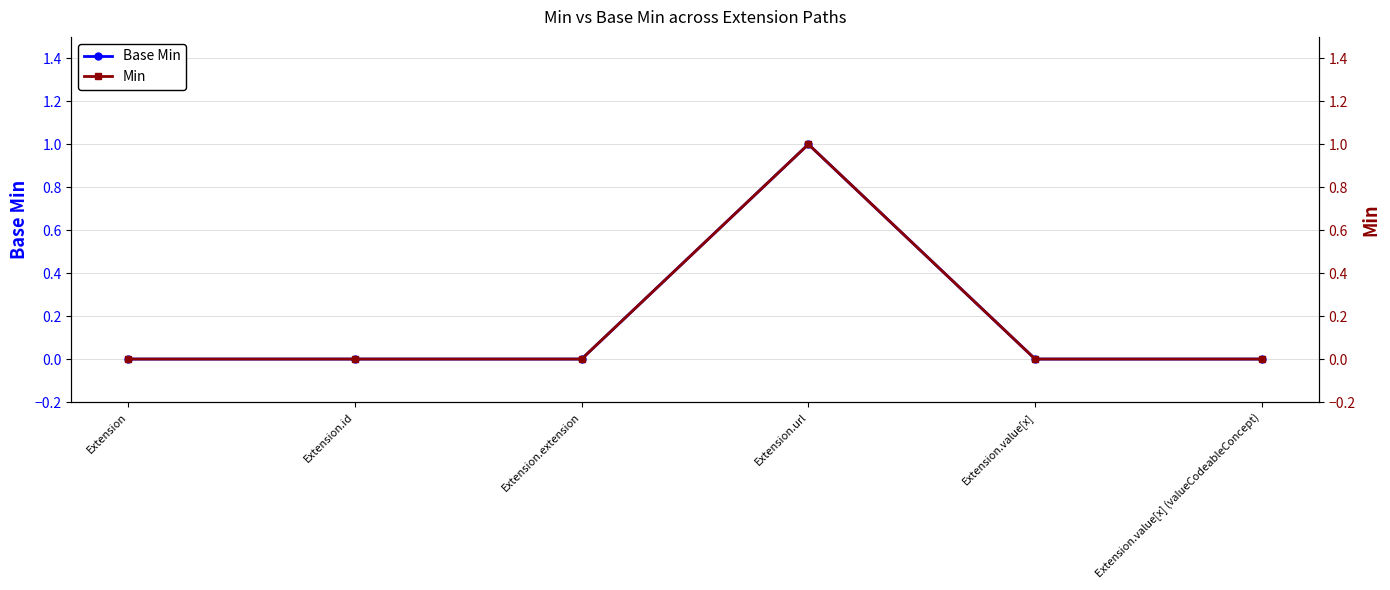

Reading right to left, transcribe all the data shown in this chart.

Base Min: Extension.value[x] (valueCodeableConcept)=0	Extension.value[x]=0	Extension.url=1	Extension.extension=0	Extension.id=0	Extension=0
Min: Extension.value[x] (valueCodeableConcept)=0	Extension.value[x]=0	Extension.url=1	Extension.extension=0	Extension.id=0	Extension=0